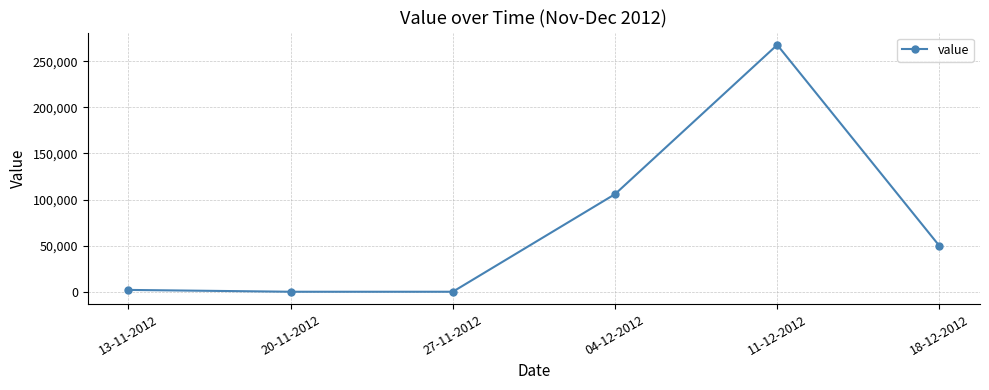

How many lines are shown in the chart?

1